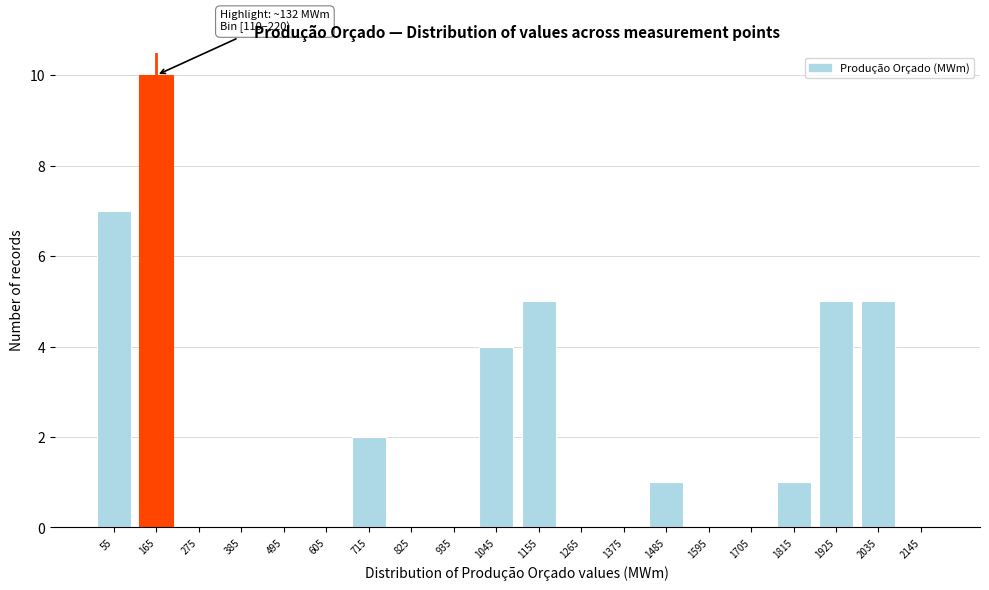

Reading left to right, list all the values displayed in this chart.

55=7	165=10	275=0	385=0	495=0	605=0	715=2	825=0	935=0	1045=4	1155=5	1265=0	1375=0	1485=1	1595=0	1705=0	1815=1	1925=5	2035=5	2145=0